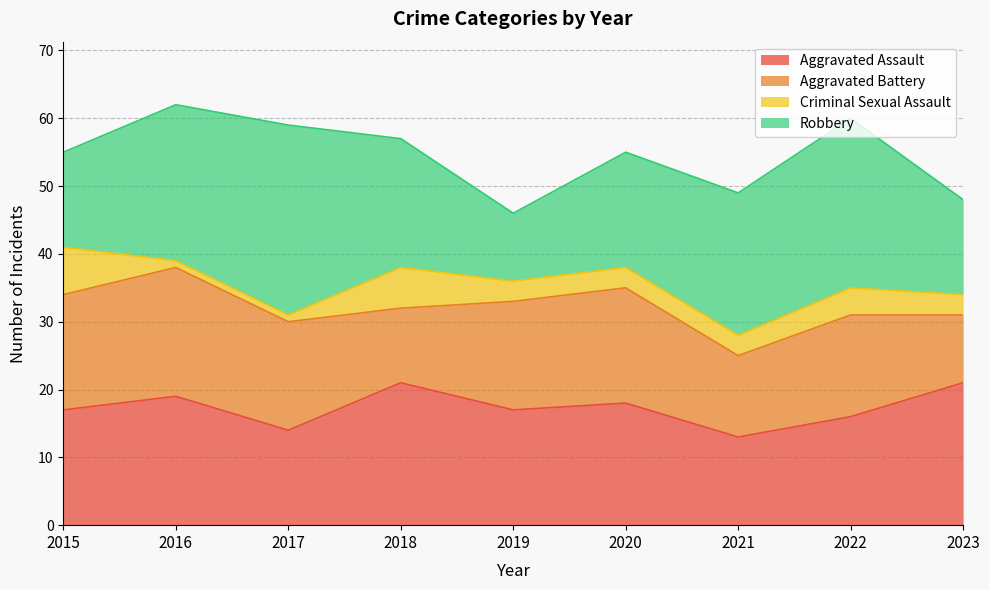

How many Aggravated Assault values are between 16 and 19?

5